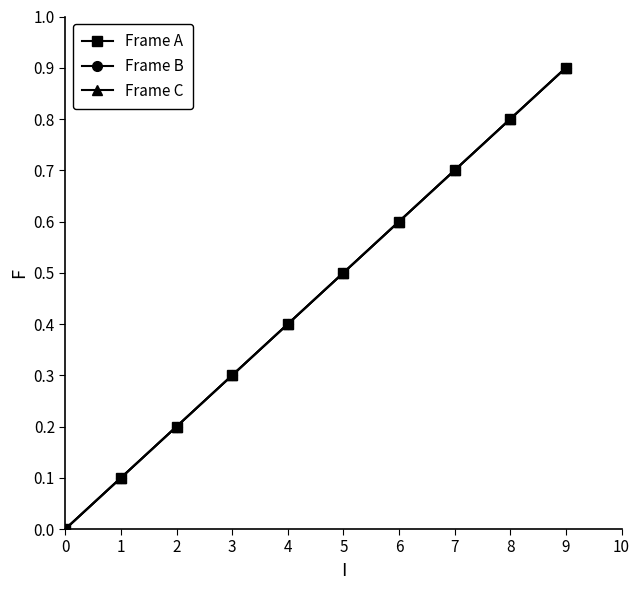

At how many categories does at least one series exceed 0?

9